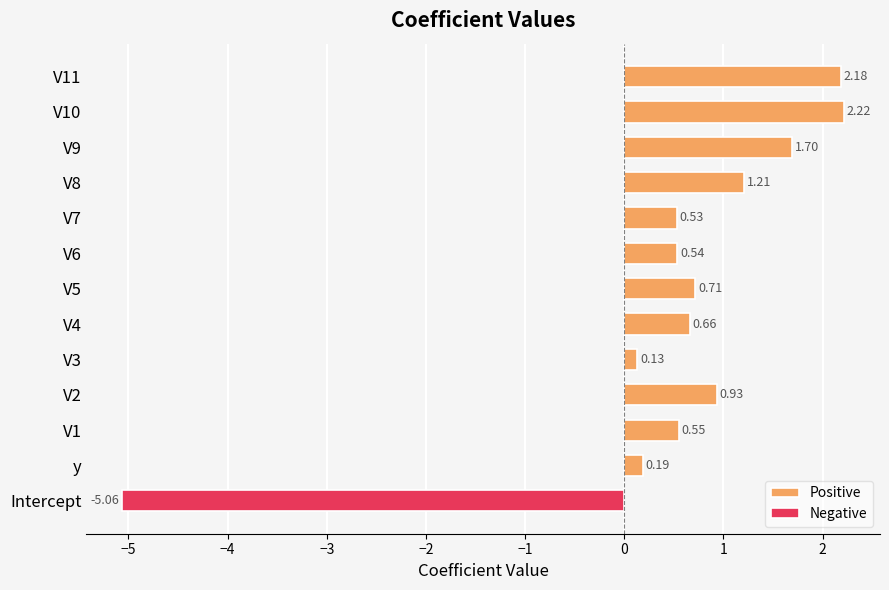

What is the difference between the maximum and minimum values in the Positive series?

2.1